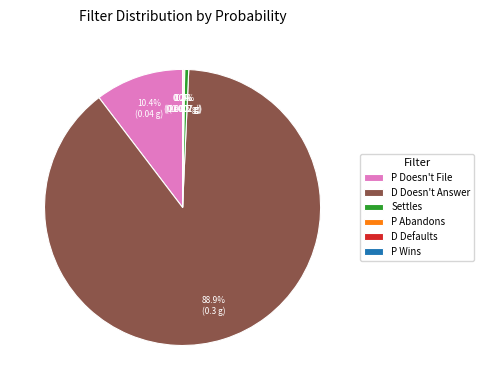

What is the largest slice in the pie chart?

D Doesn't Answer